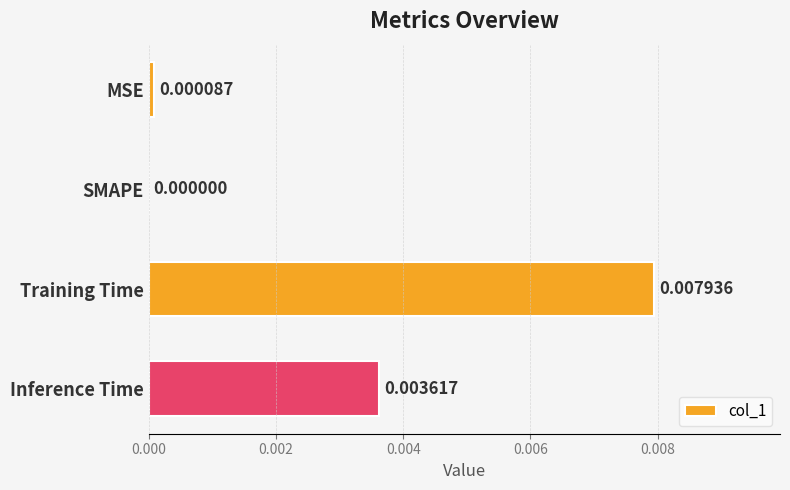

Where is the data nearest to the value 0?

SMAPE